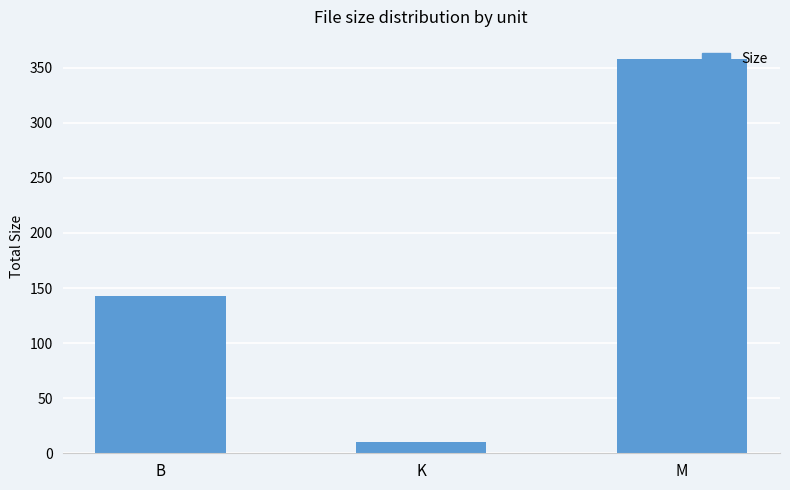

Does the chart contain stacked bars?

No